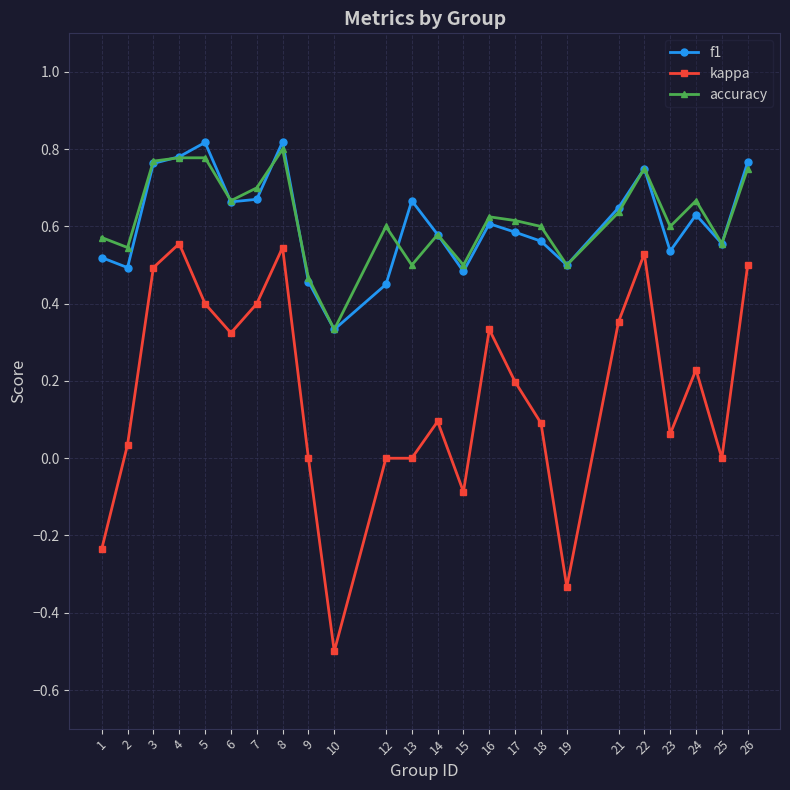

The kappa series shows 0.9 at 8. True or false?

False